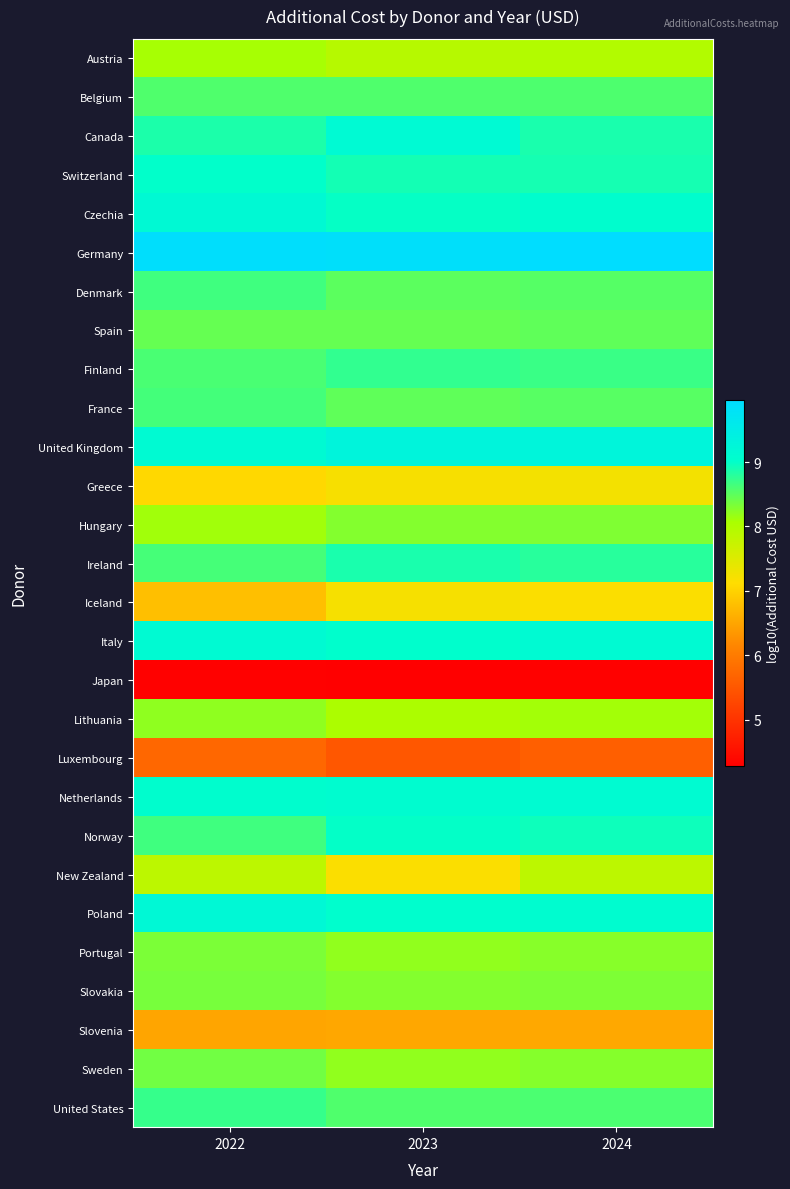

How many data points does each series have?

3